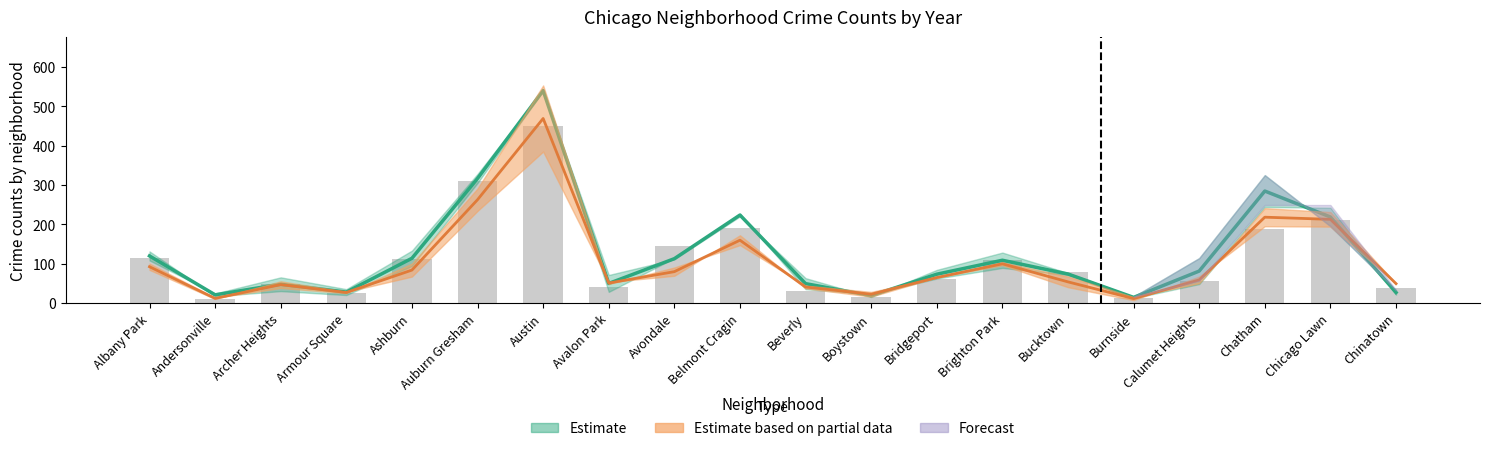

How many values are below 78?

10